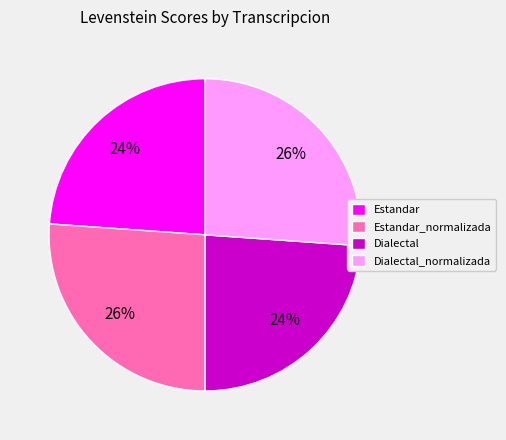

Does Estandar account for over 50% of the chart?

No